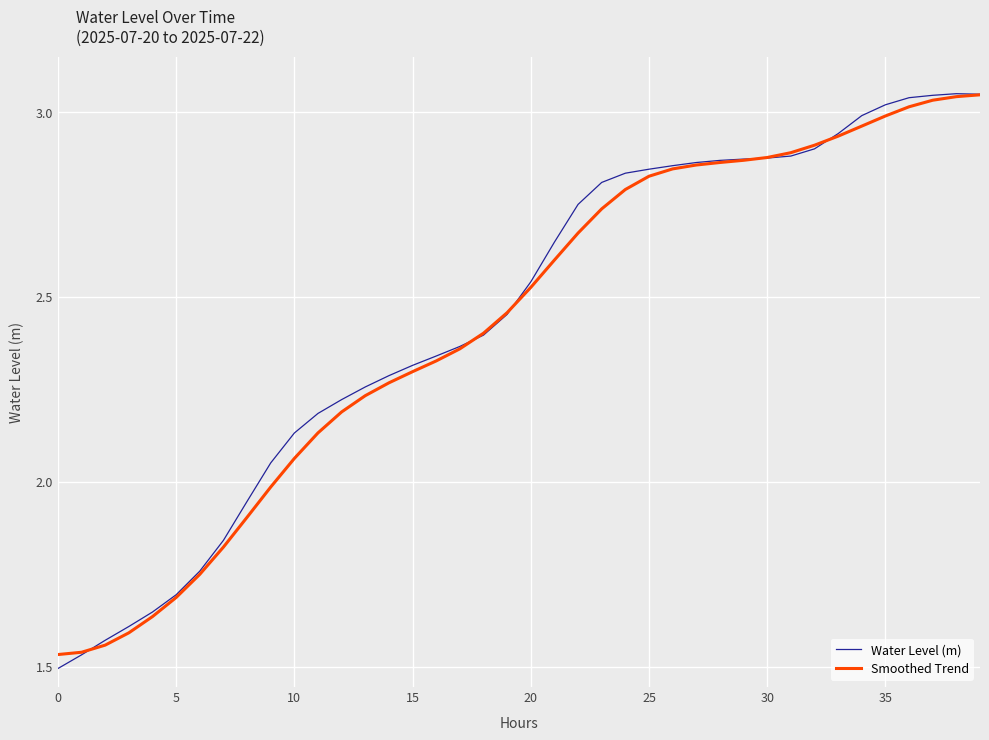

Which series has the widest spread of values?

Water Level (m)